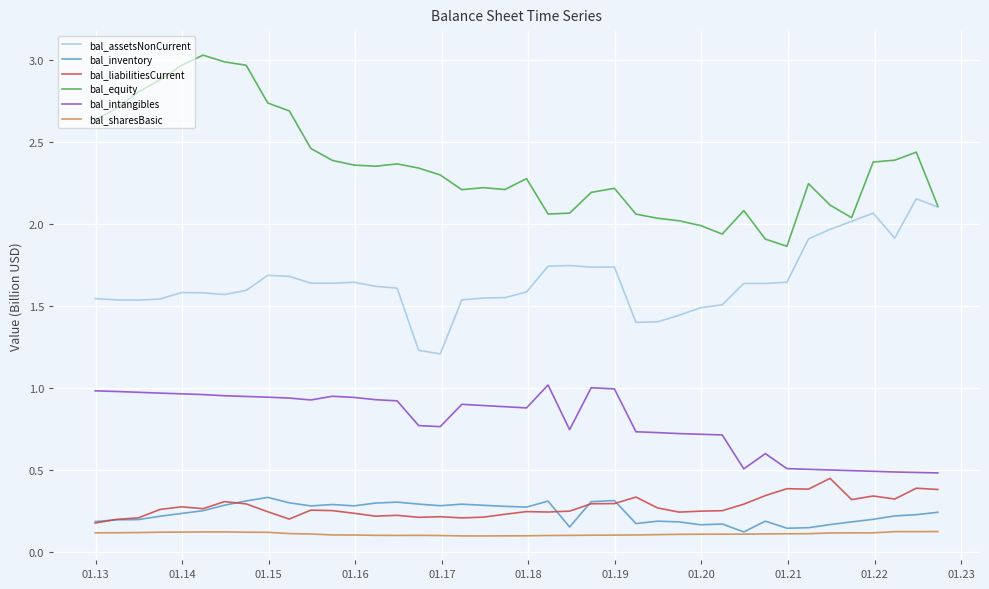

What is the sum of all bal_sharesBasic values?

4.4